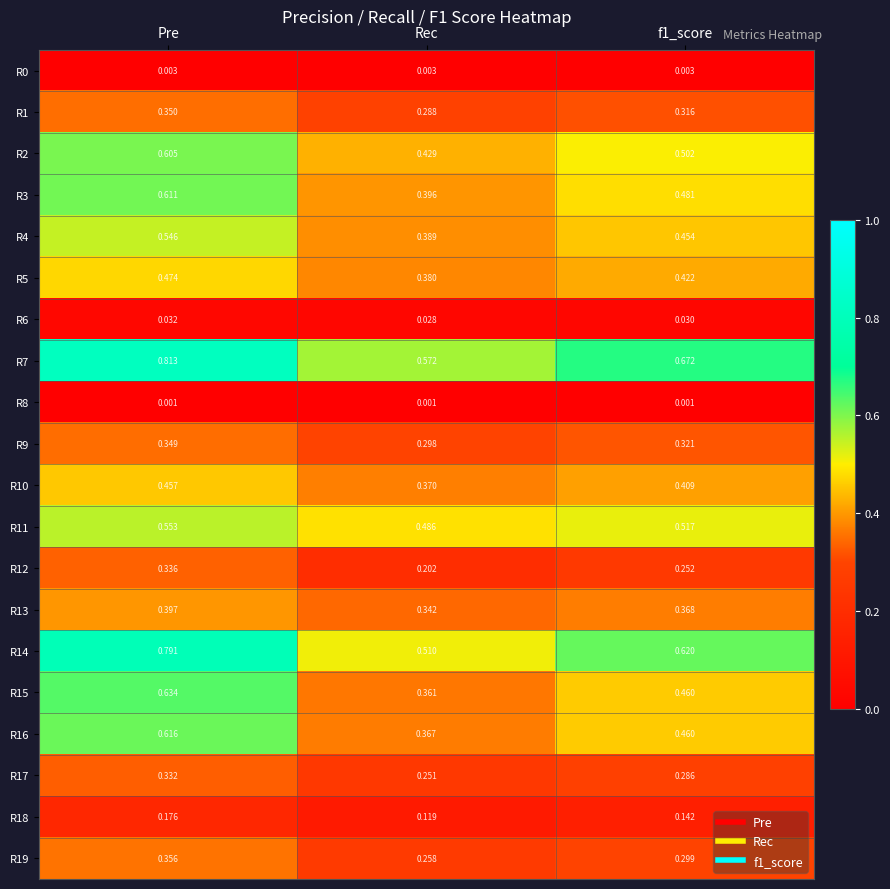

At which category is the sum across all series the highest?

Pre